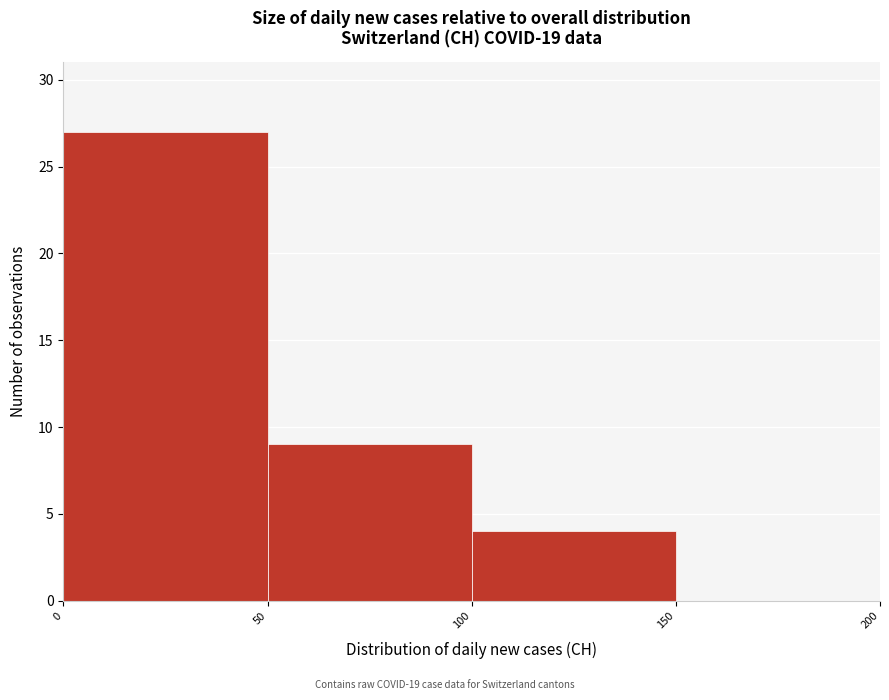

Over which range of the x-axis is the bar tallest?

0 to 50